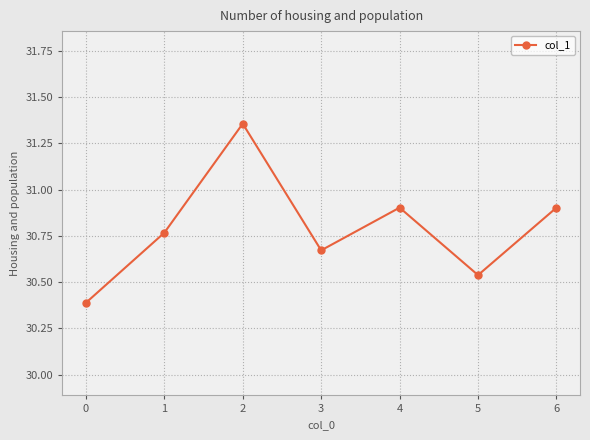

How many values are between 30 and 31?

6